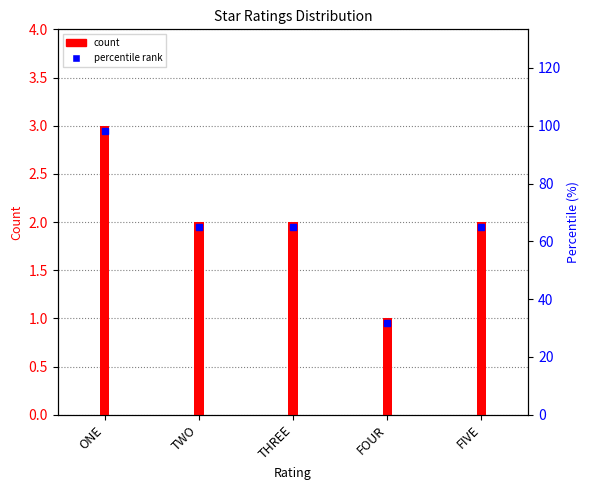

What is the sum of all values?

10